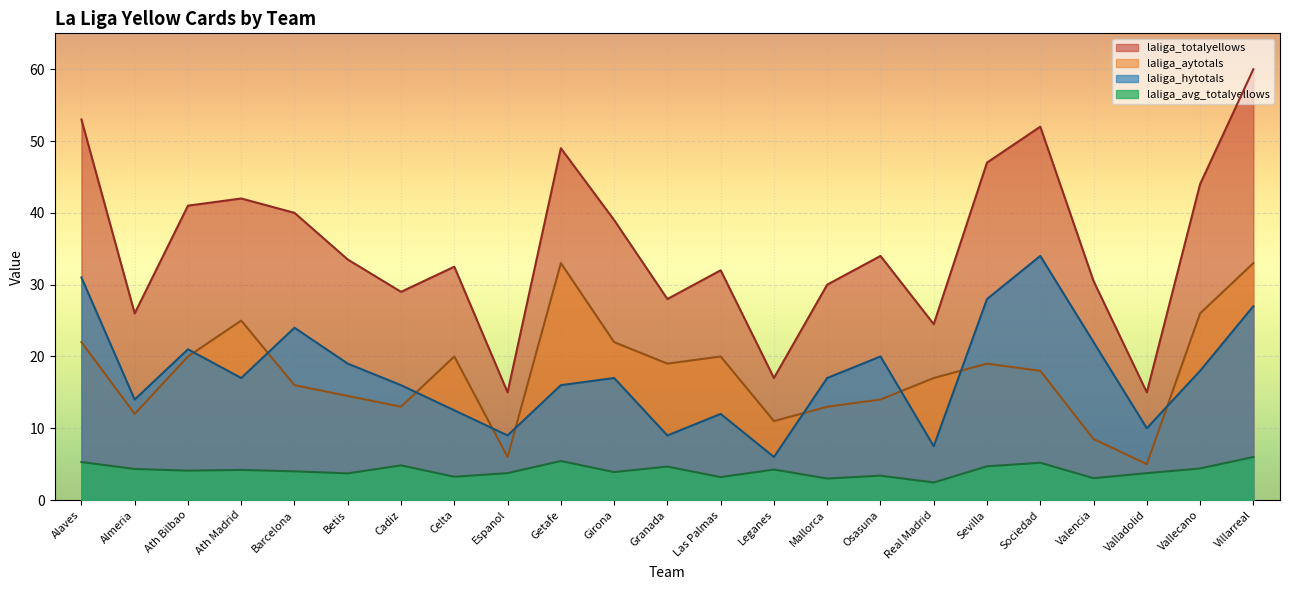

Which category has the highest value in the laliga_totalyellows series?

Villarreal